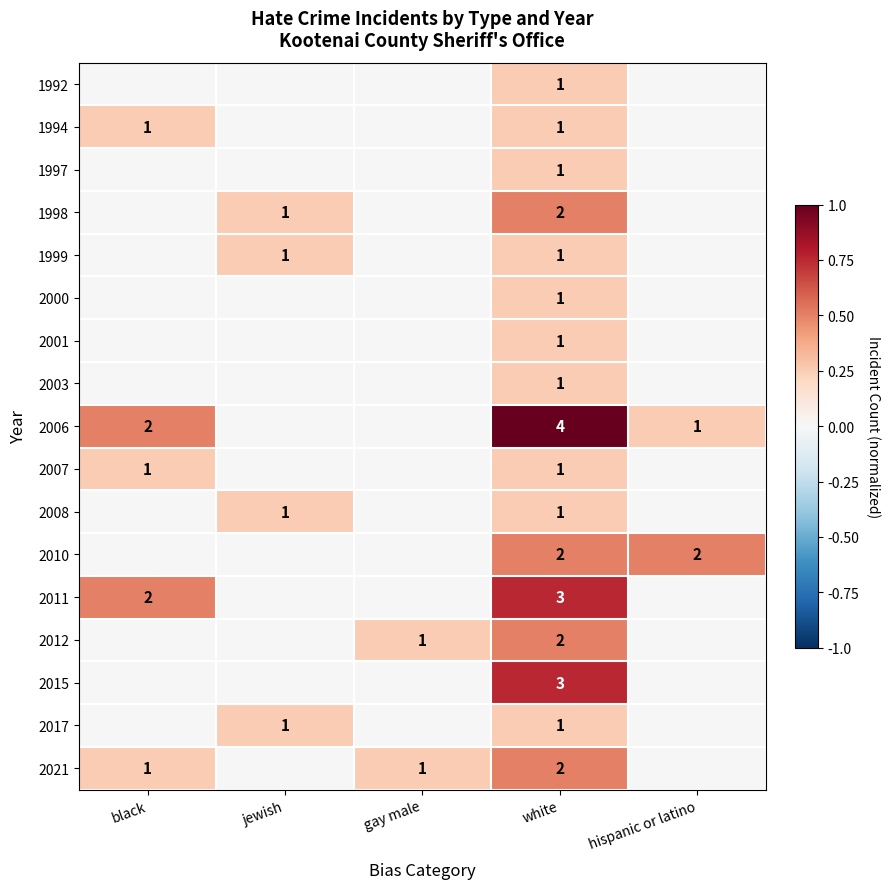

At how many categories does at least one series exceed 0?

5